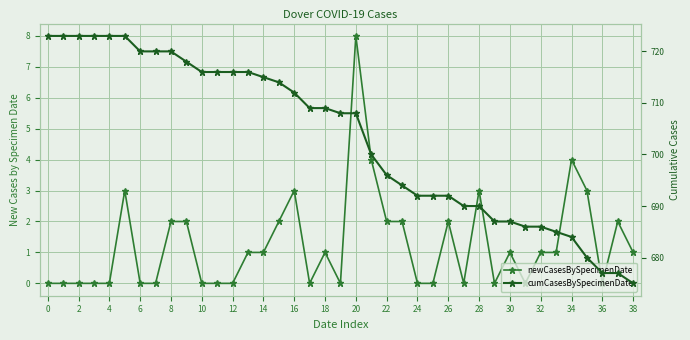

Which series has the largest range (max minus min)?

cumCasesBySpecimenDate